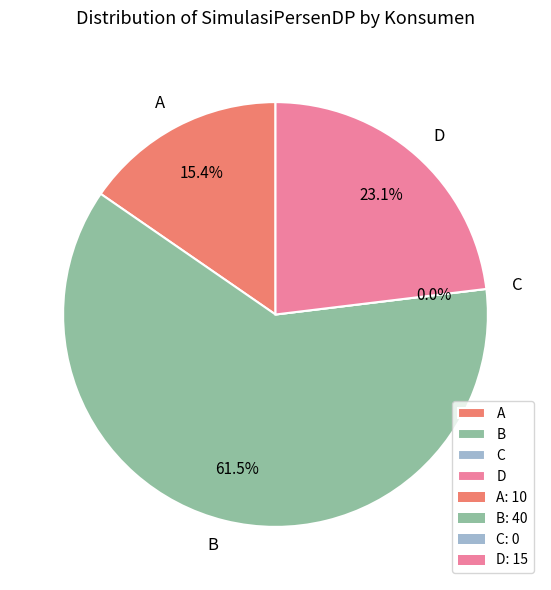

To the nearest percent, what percentage of the pie is D?

23%